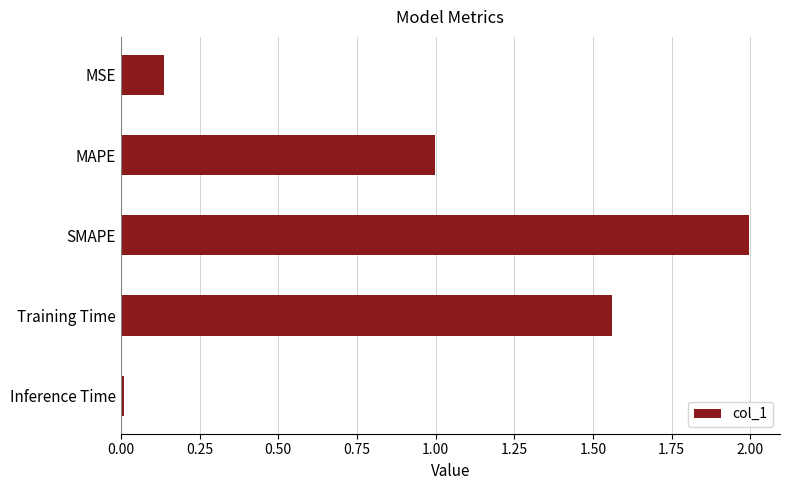

What value does the data have at MAPE?

1.0